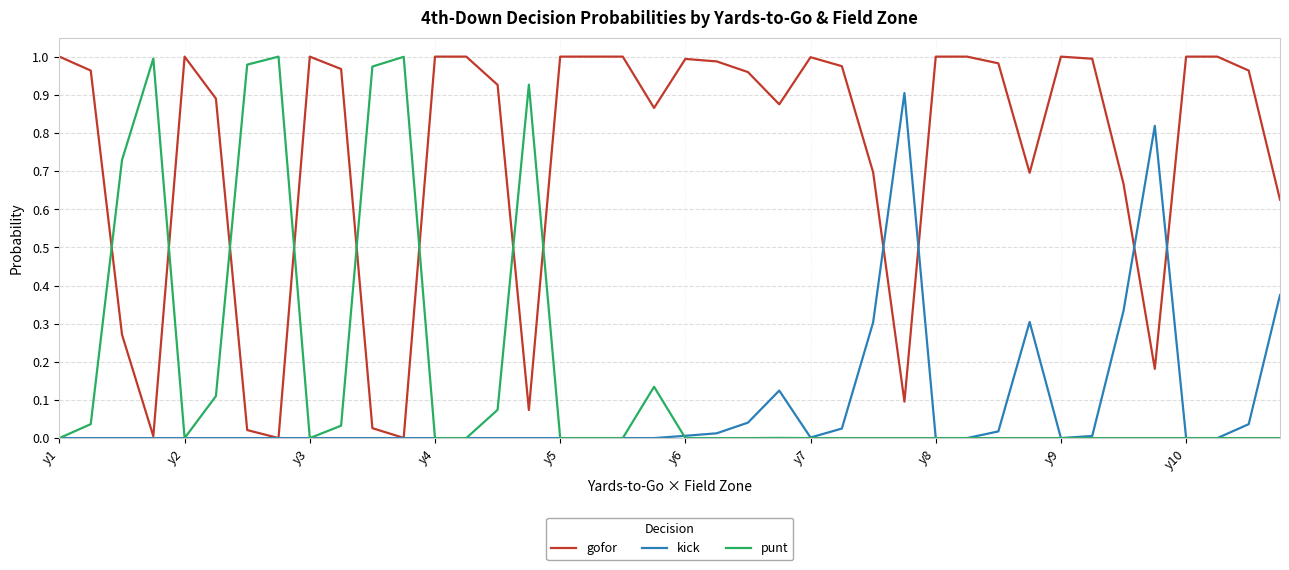

How many times do gofor and punt cross each other?

8